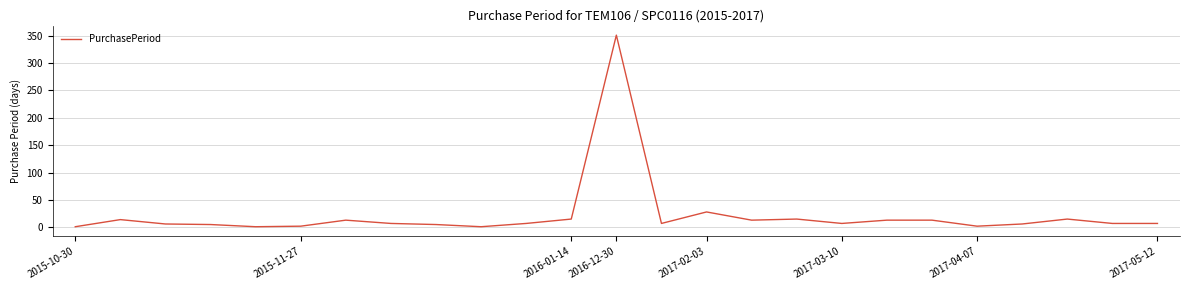

What is the difference between the maximum and minimum values?

350